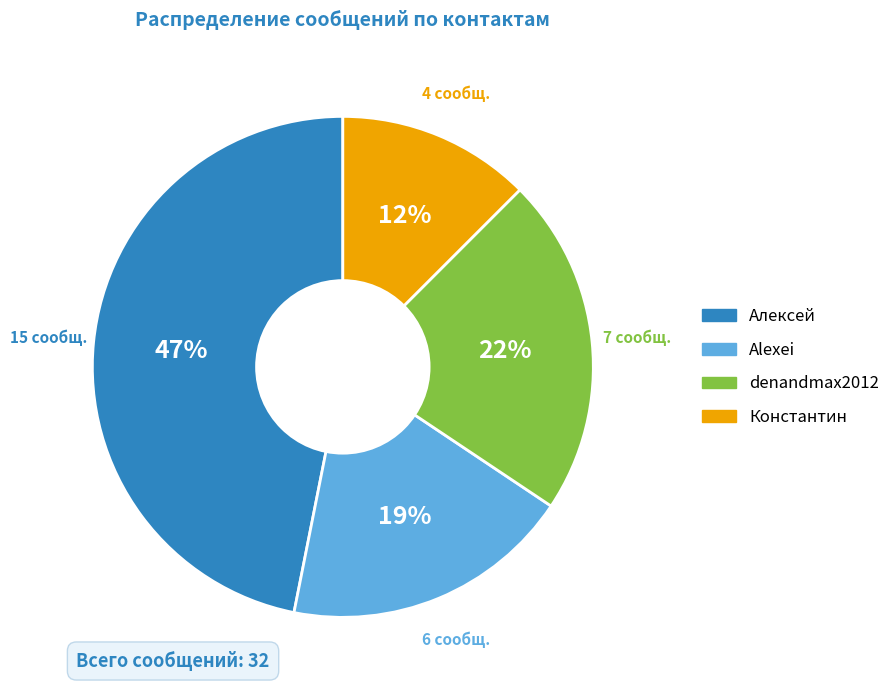

Which slice is the largest?

Алексей